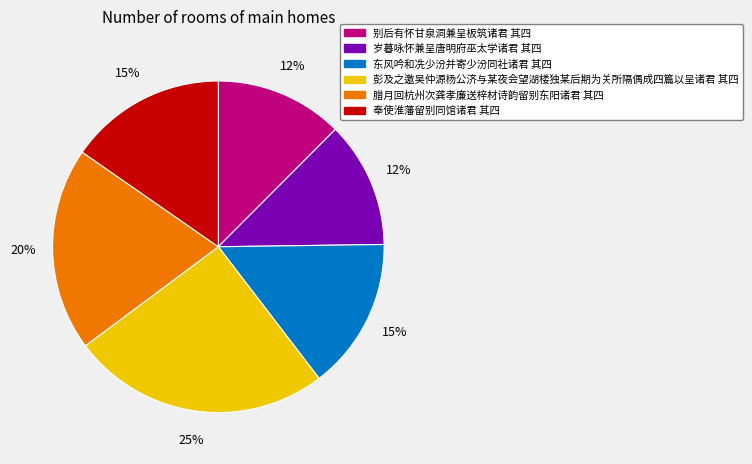

The 别后有怀甘泉洞兼呈板筑诸君 其四 slice represents 12% of the pie. True or false?

True